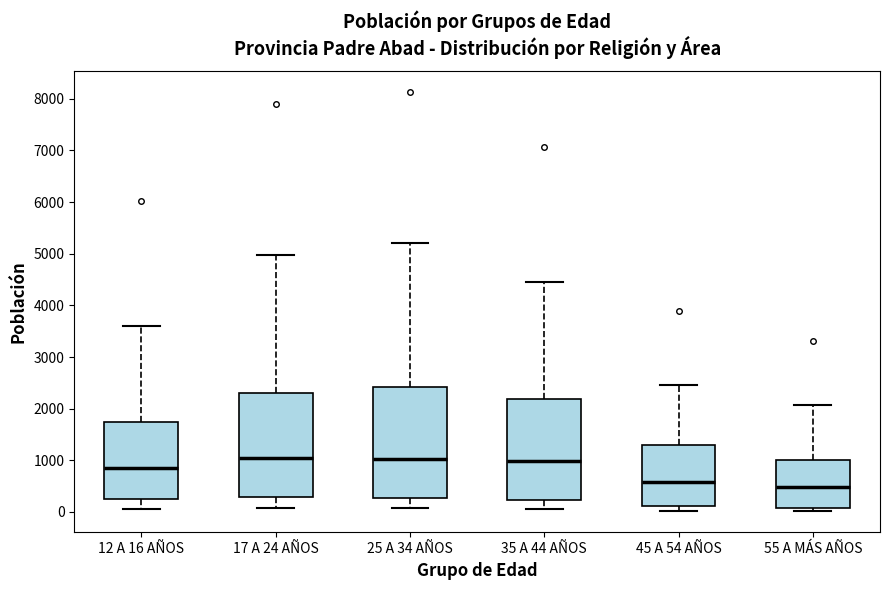

Reading left to right, read every box against the y-axis: the position of its median line, the range the box covers, and the ends of its whiskers. The values are not printed on the chart, so give them approximately, as read against the axis.

12 A 16 AÑOS: median 900, box 200 to 1700, whiskers 100 to 3600
17 A 24 AÑOS: median 1000, box 300 to 2300, whiskers 100 to 5000
25 A 34 AÑOS: median 1000, box 300 to 2400, whiskers 100 to 5200
35 A 44 AÑOS: median 1000, box 200 to 2200, whiskers 100 to 4500
45 A 54 AÑOS: median 600, box 100 to 1300, whiskers 0 to 2500
55 A MÁS AÑOS: median 500, box 100 to 1000, whiskers 0 to 2100